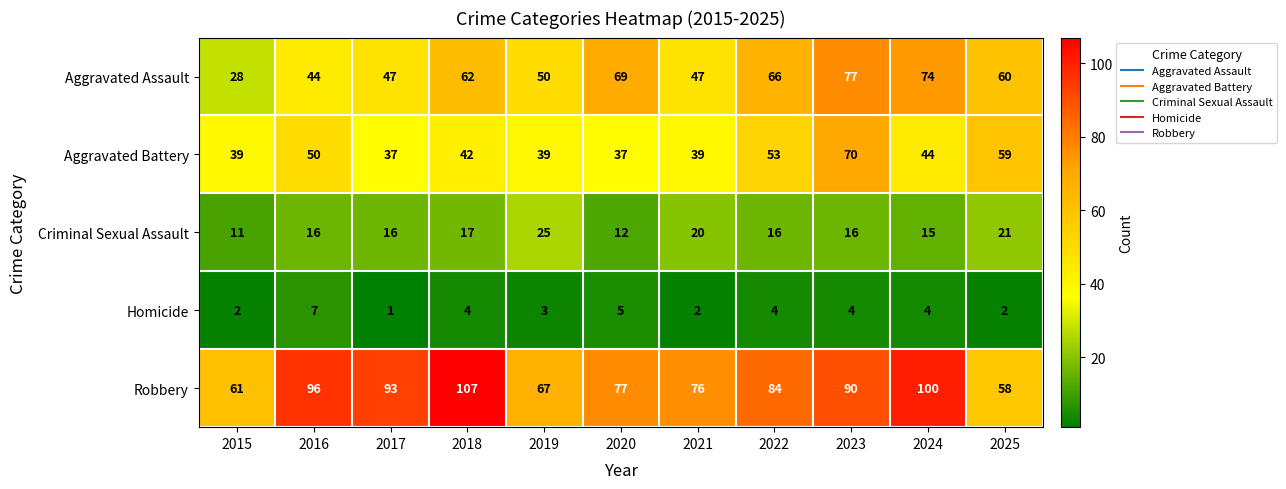

The value of Aggravated Battery at 2019 is 63. True or false?

False